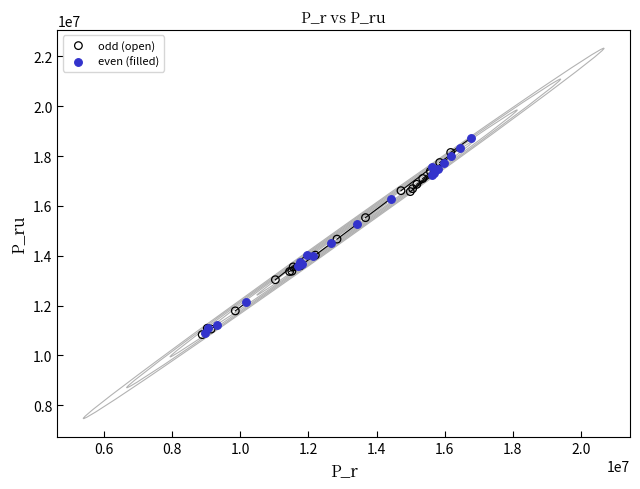

Which series has the widest spread of Y values?

even (filled)